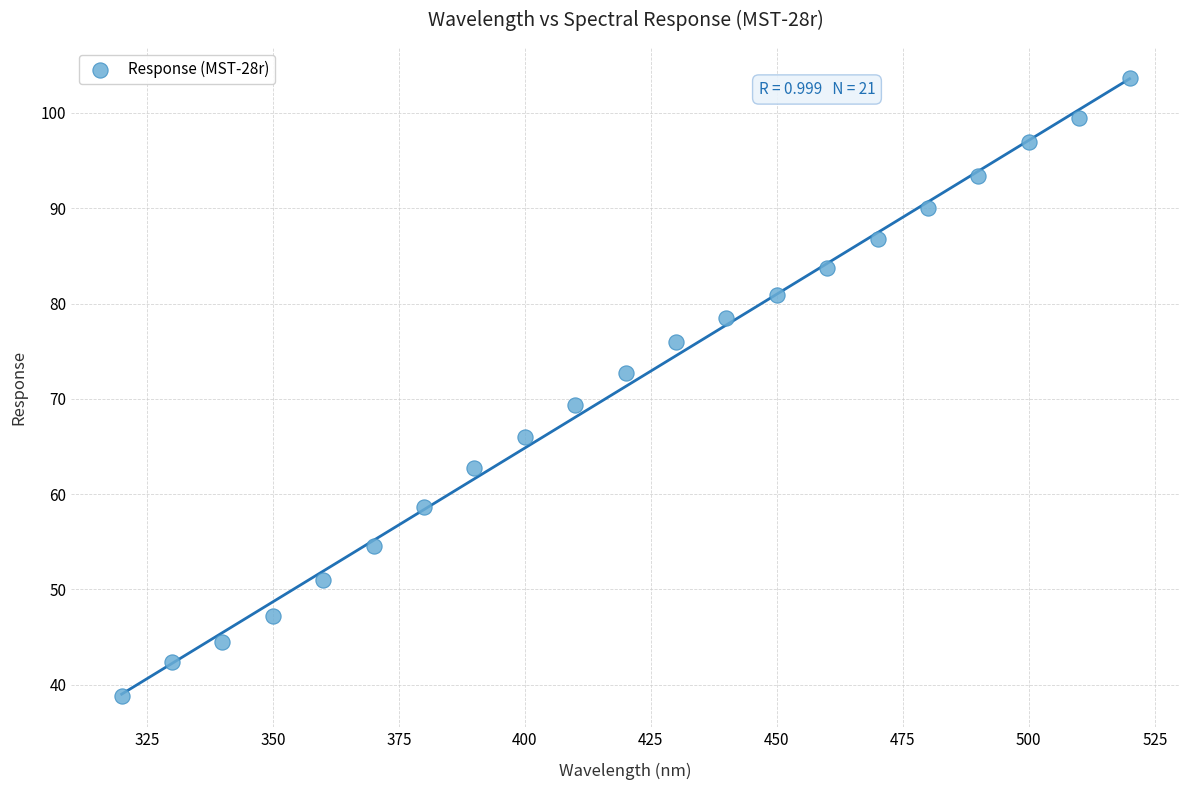

What is the range of Y values (max minus min)?

64.9